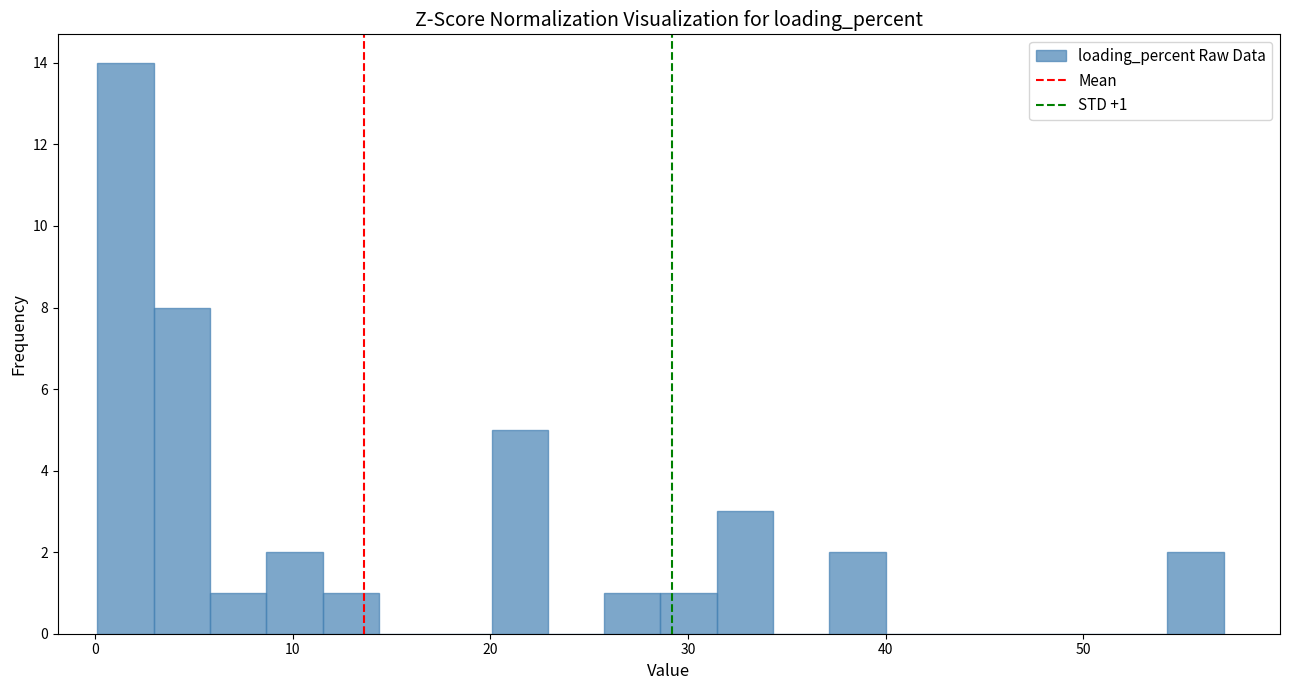

Read against the x-axis, roughly where is the centre of the tallest bar?

2